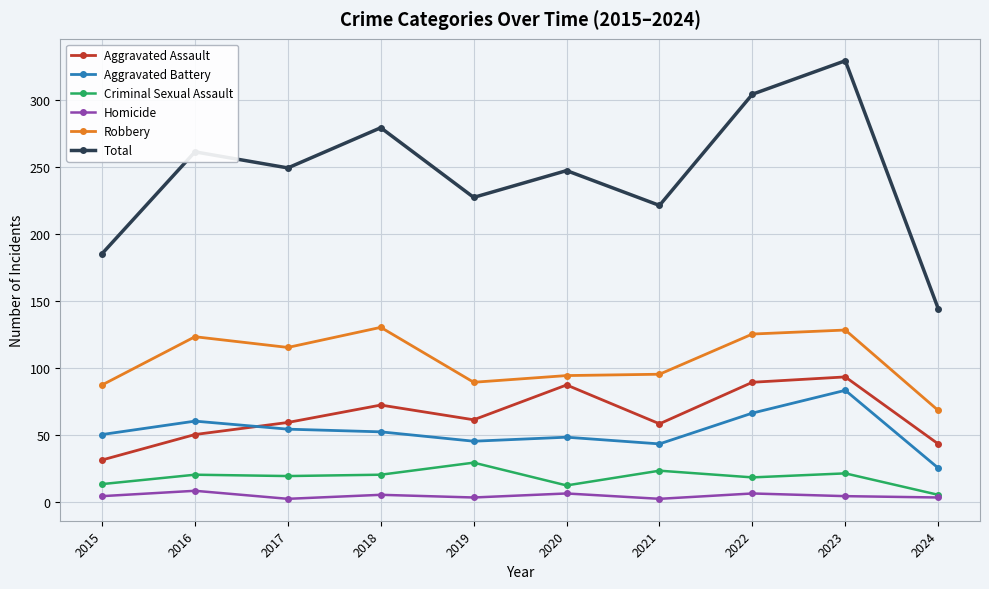

At which category does Aggravated Assault reach its first local valley?

2019